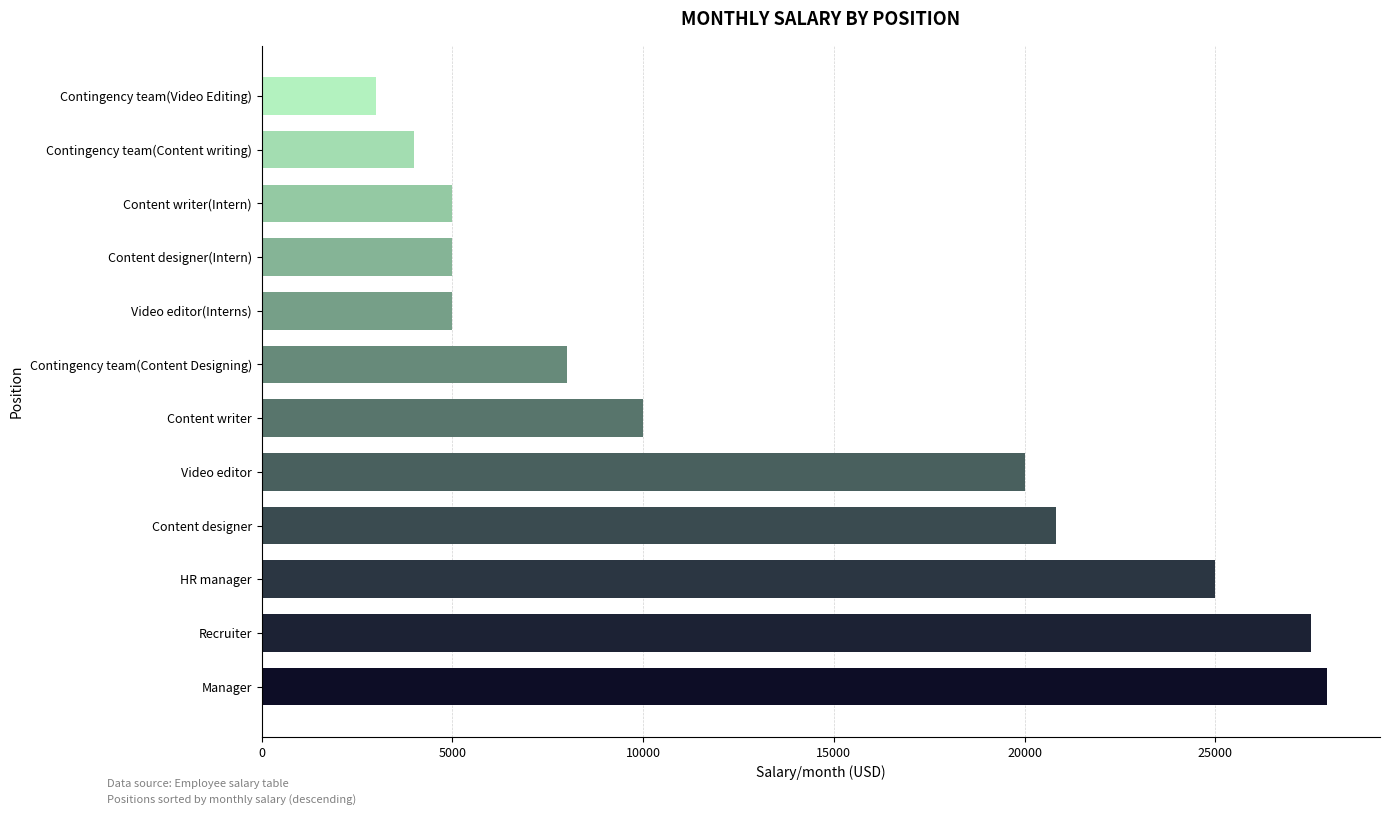

What is the difference between the maximum and minimum values?

24916.7